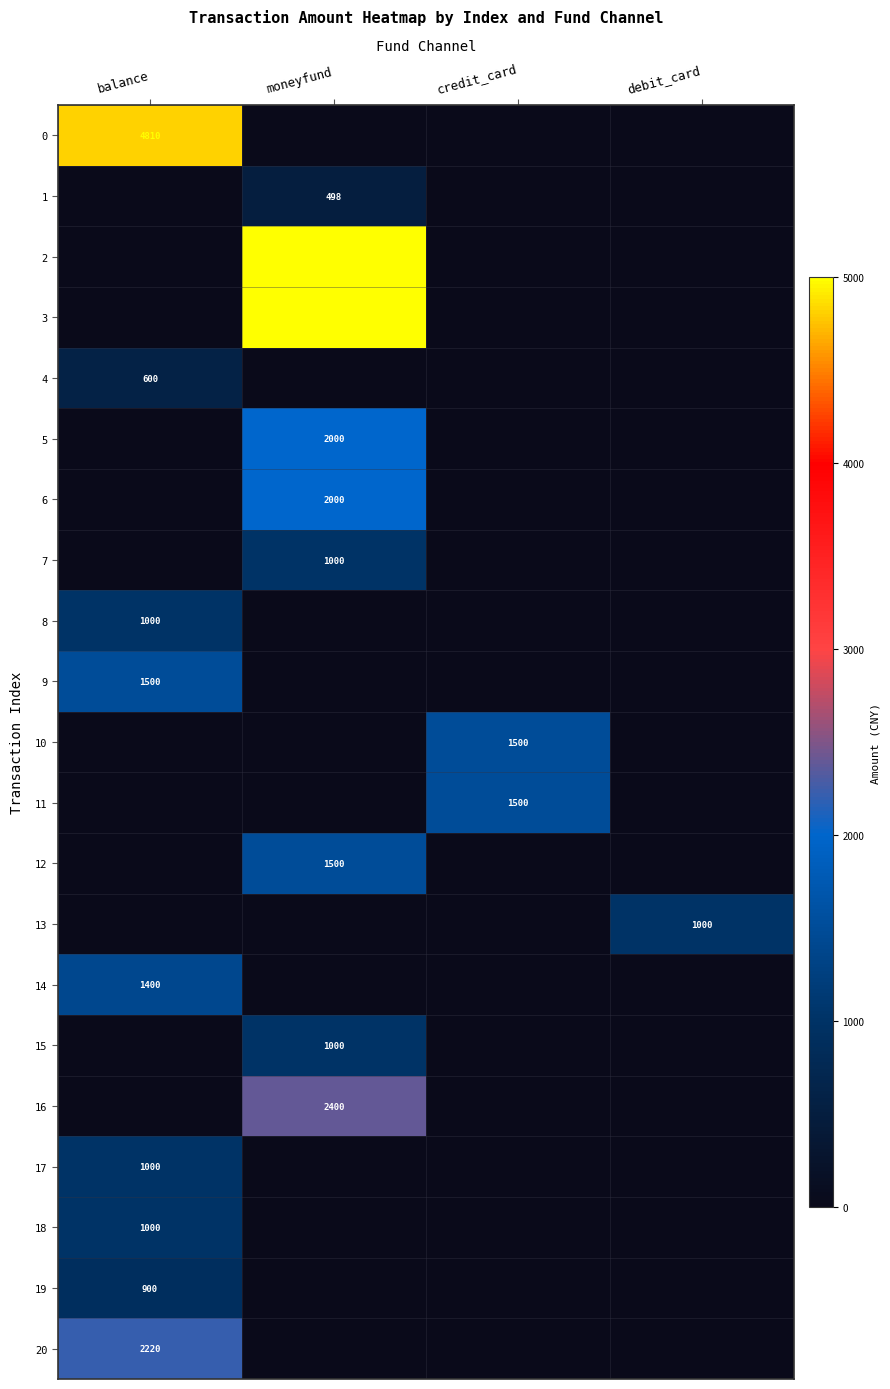

True or false: 11 has a value of 536 at credit_card.

False